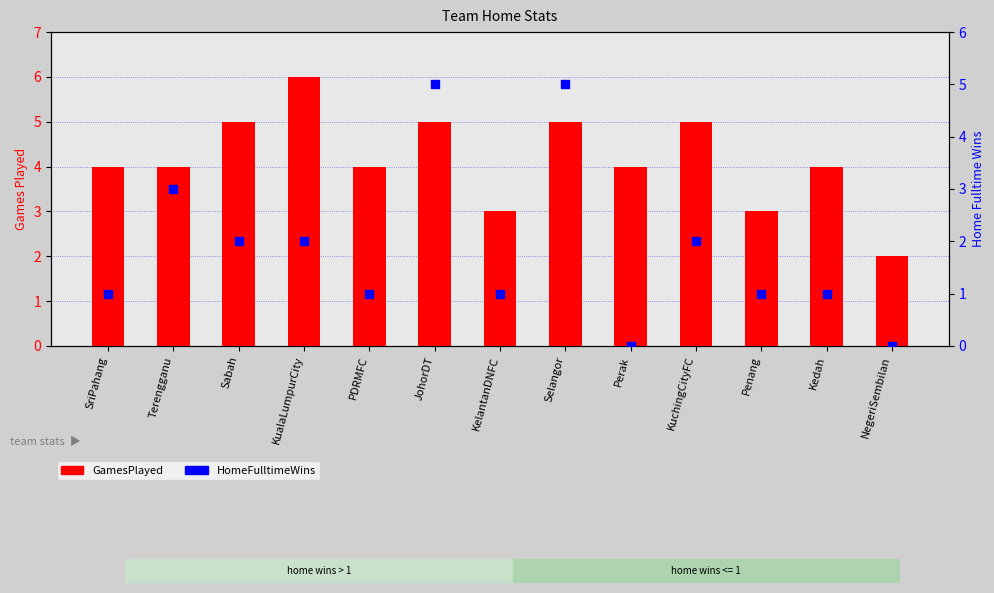

At which category is the sum across all series the highest?

JohorDT